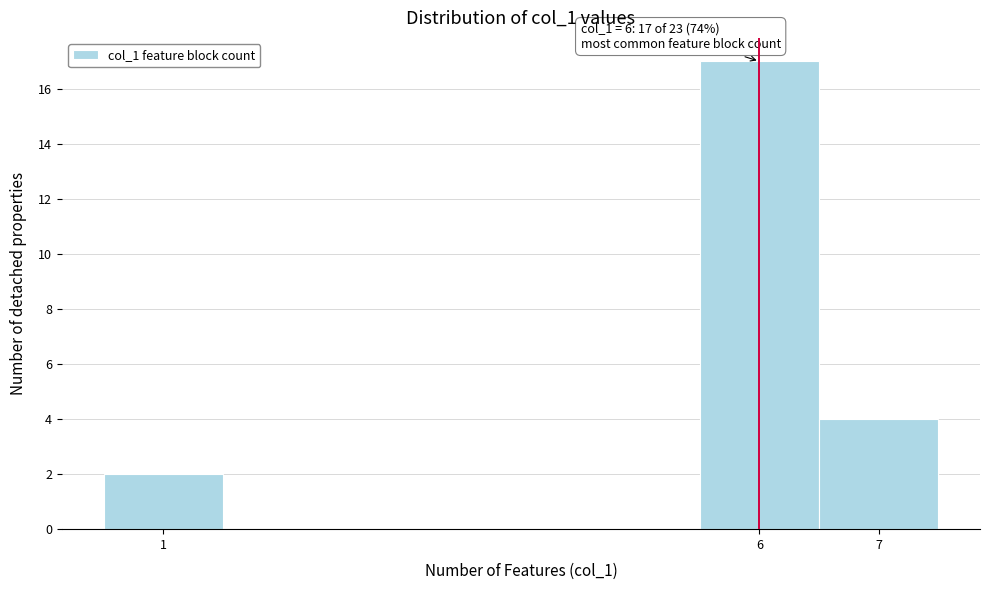

Which range on the x-axis has the tallest bar?

5.5 to 6.5